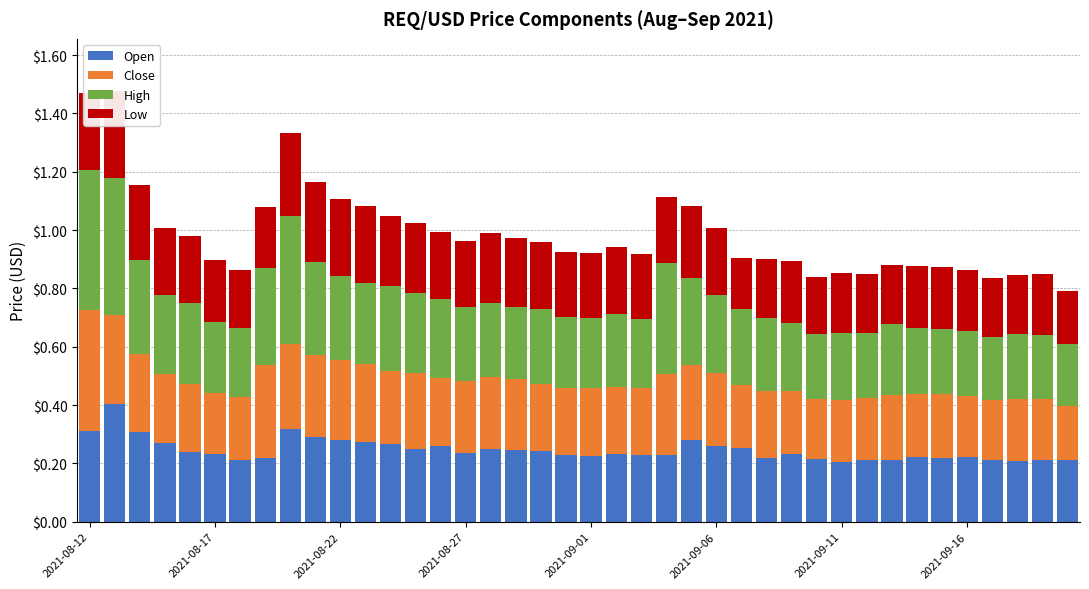

Are the bars horizontal?

No